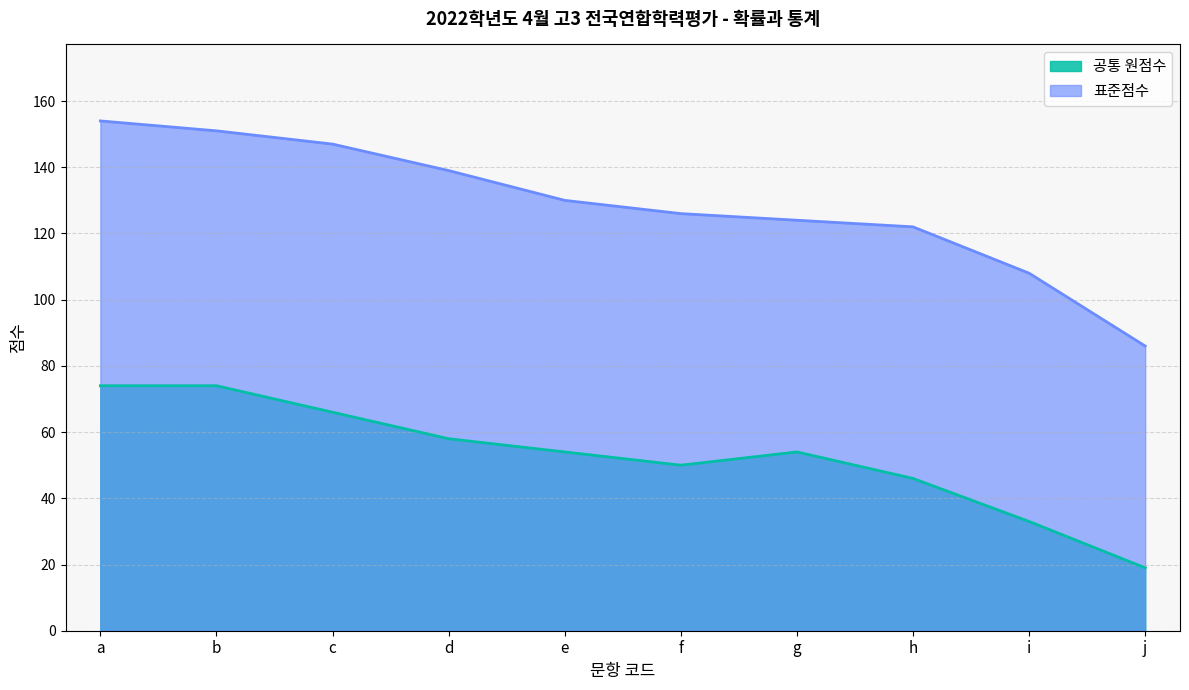

Reading left to right, what are all the values shown in this chart?

공통 원점수: 74	74	66	58	54	50	54	46	33	19
표준점수: 154	151	147	139	130	126	124	122	108	86